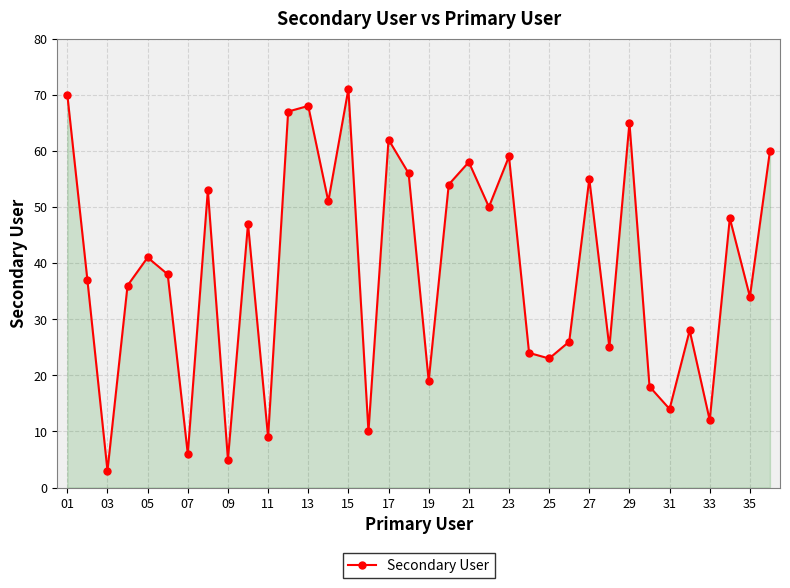

How many data points does each series have?

36